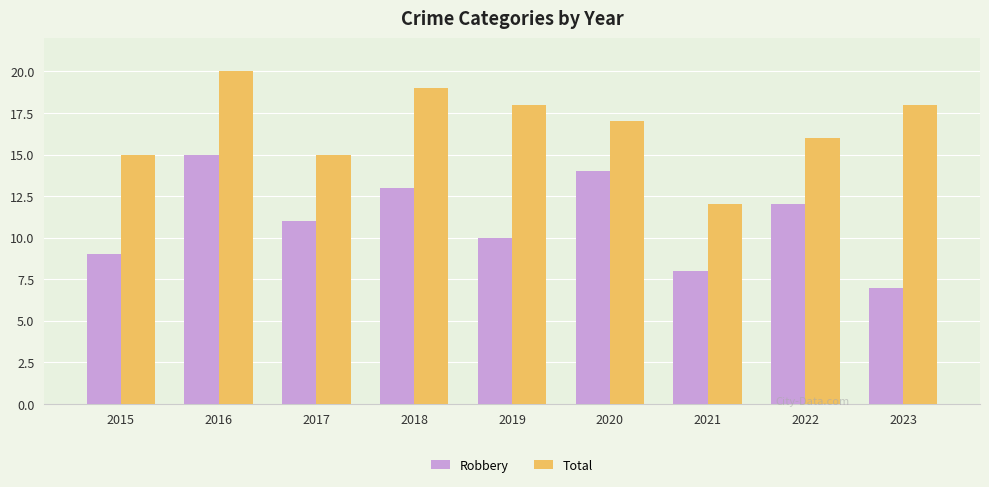

At which label does Robbery reach its minimum?

2023